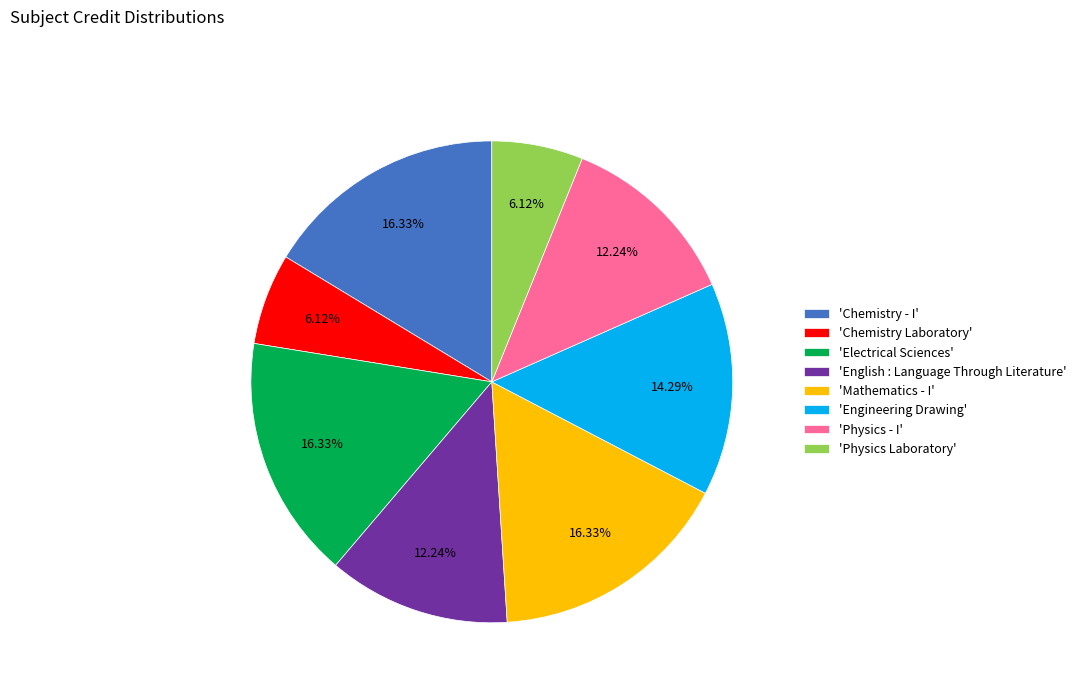

How many slices are in this pie chart?

8